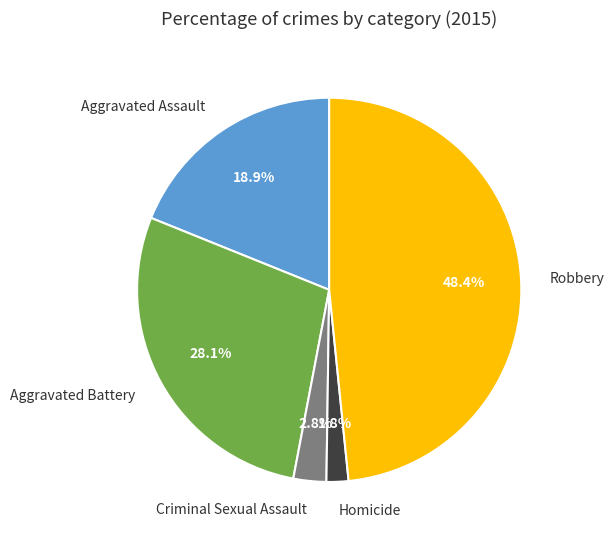

Combined, do Aggravated Battery and Homicide account for over 50%?

No